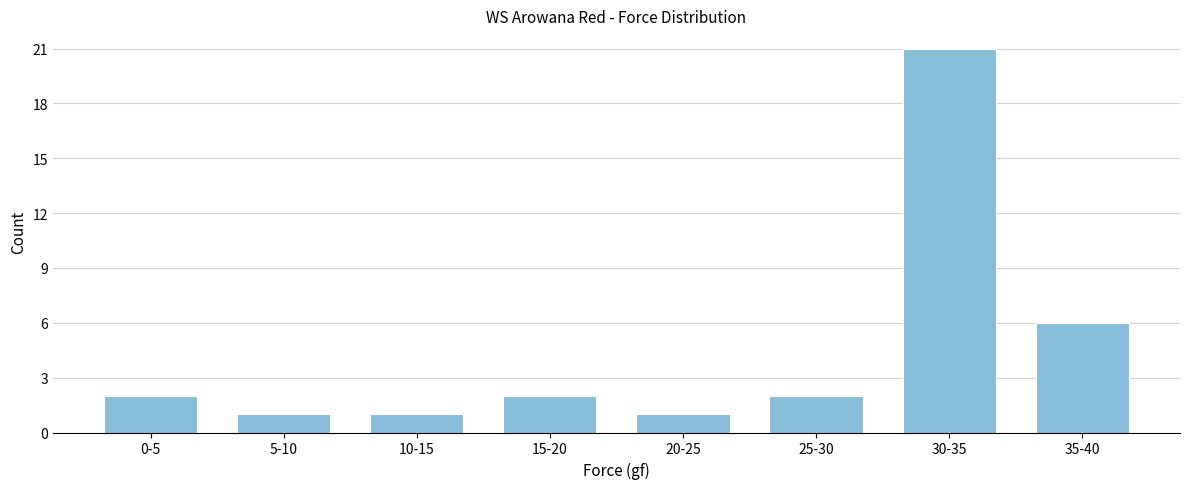

Reading left to right, what are all the values shown in this chart?

2	1	1	2	1	2	21	6